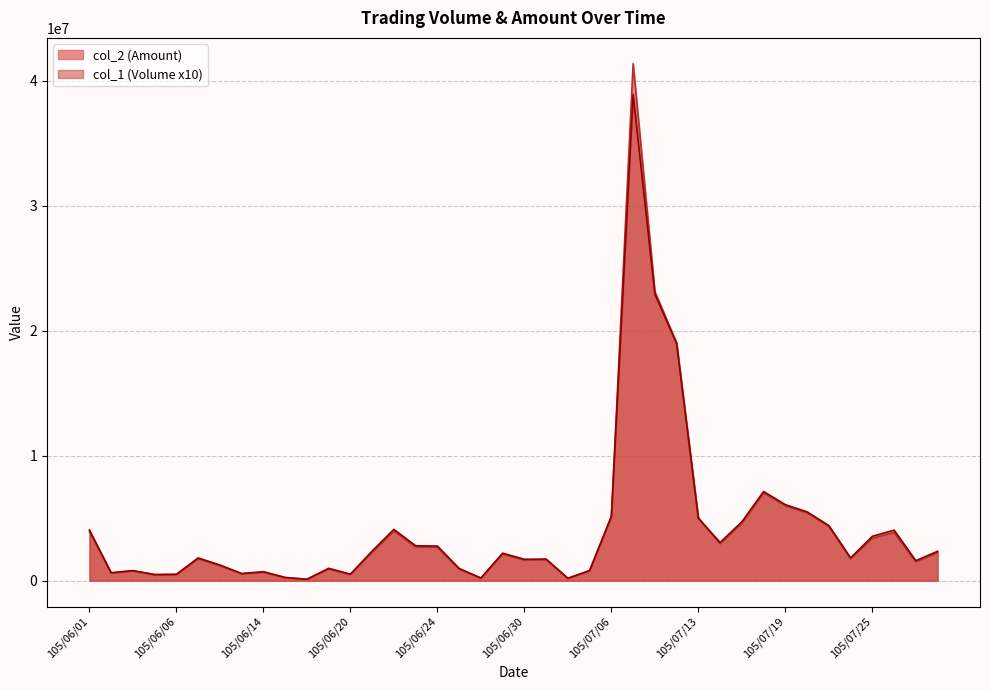

What is the average value of the col_2 series?

4204572